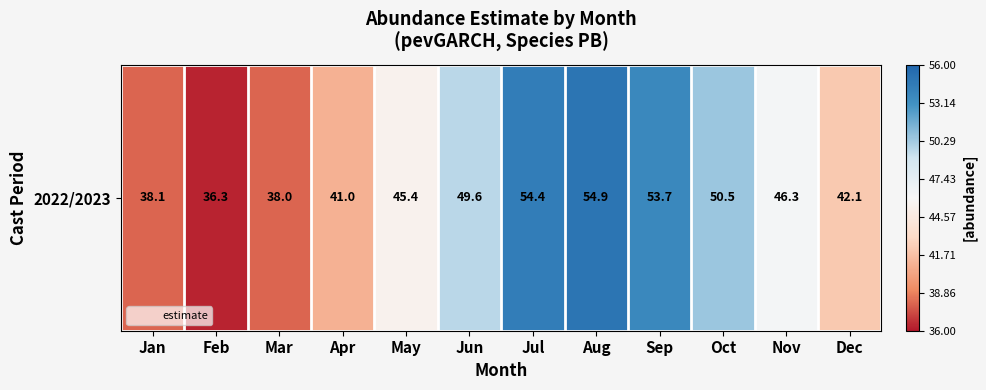

Which label corresponds to the largest value in the chart?

Aug